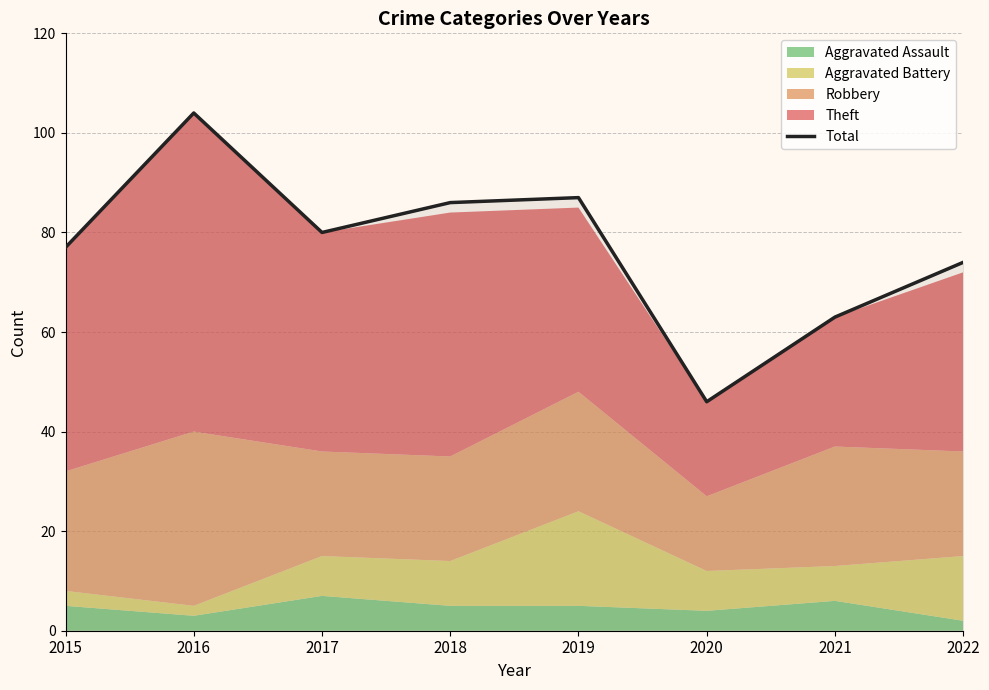

Rank the categories by value from highest to lowest.

2016, 2019, 2018, 2017, 2015, 2022, 2021, 2020